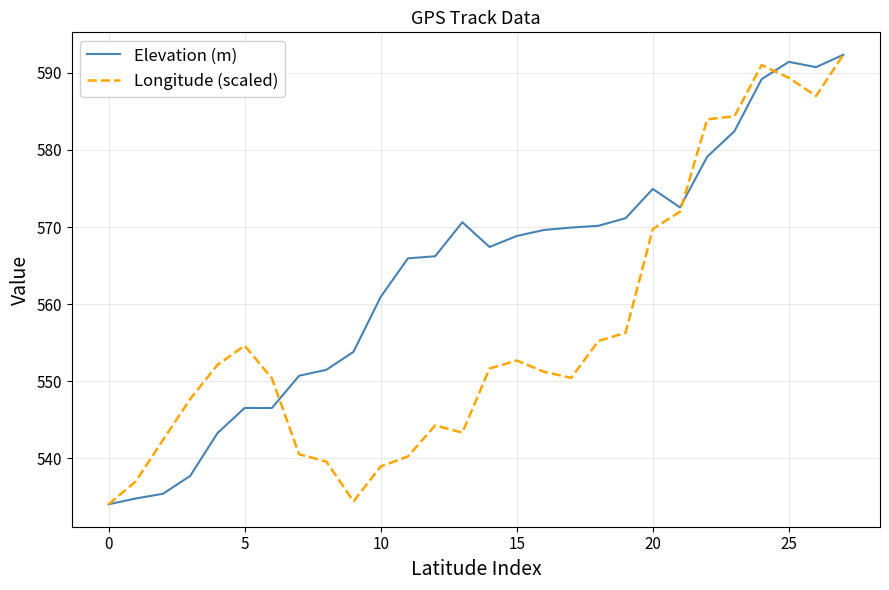

What is the smallest value displayed?

534.1